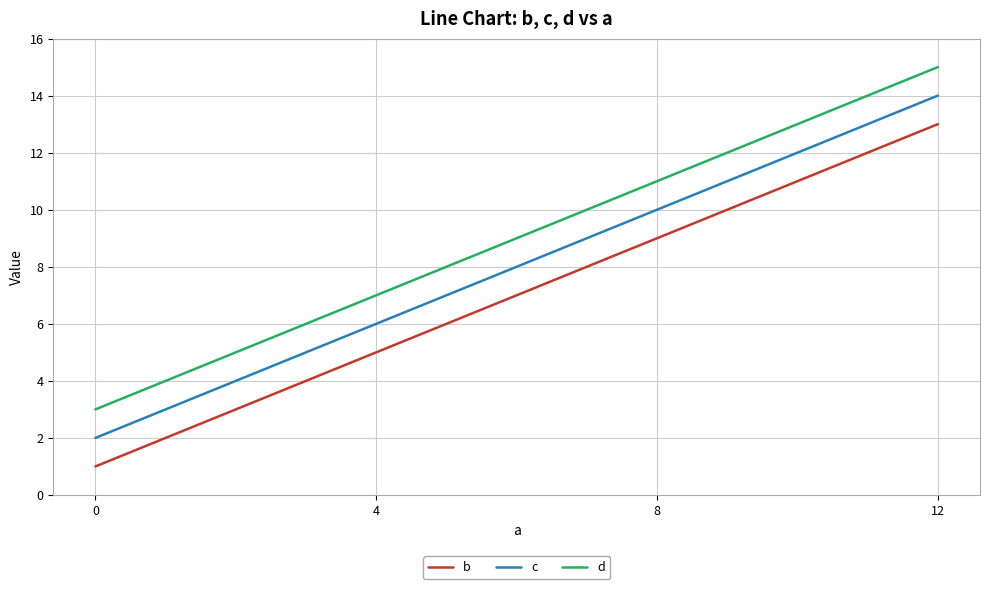

What is the sum of the c values at 12 and 4?

20